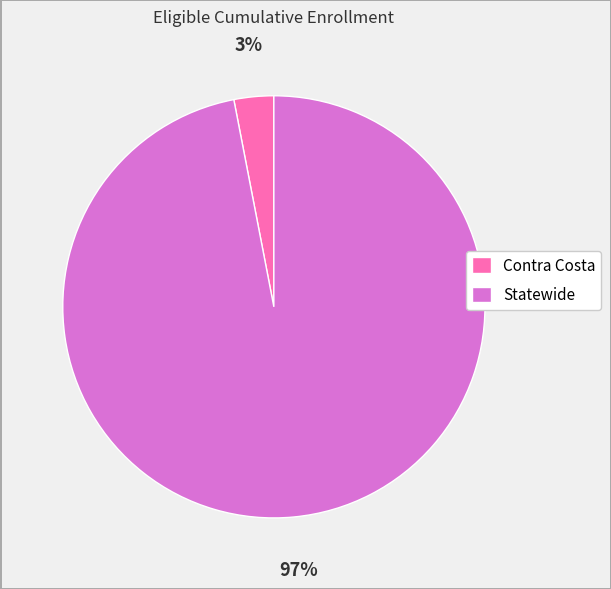

Do Statewide and Contra Costa together represent more than half of the pie?

Yes